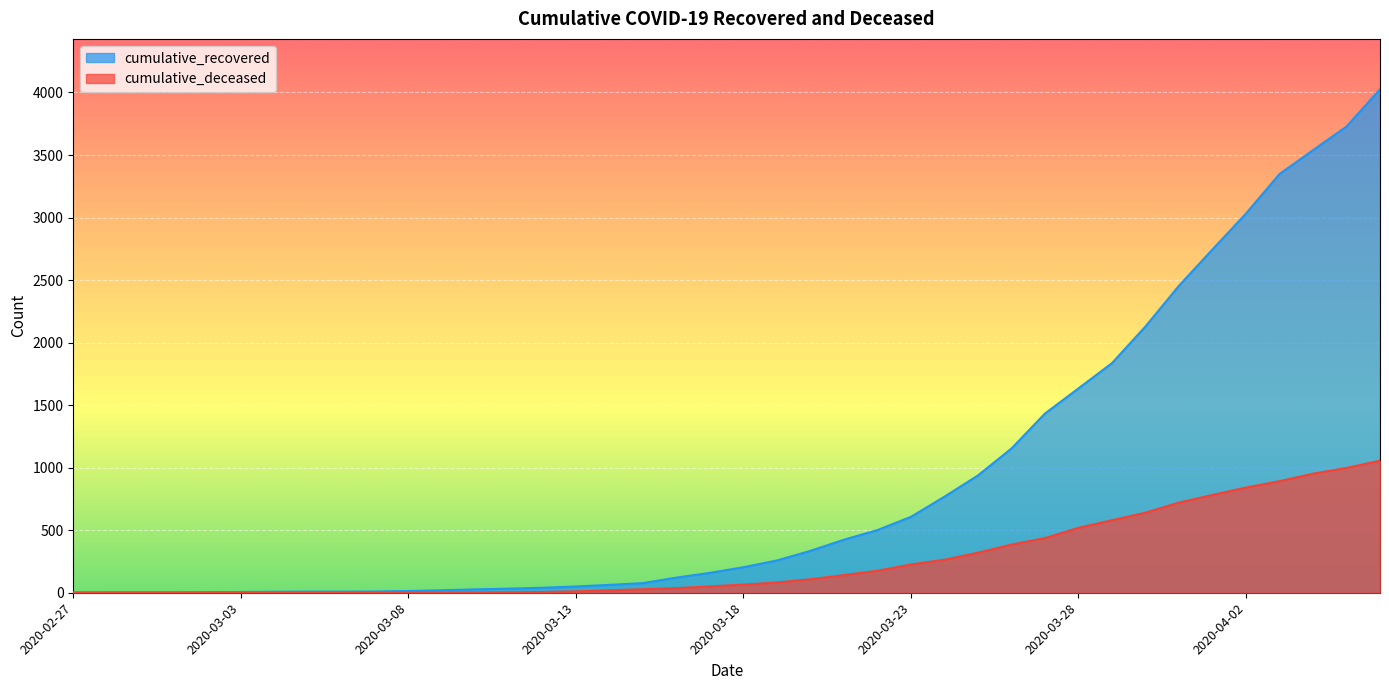

How many data points in cumulative_recovered are above 204?

19